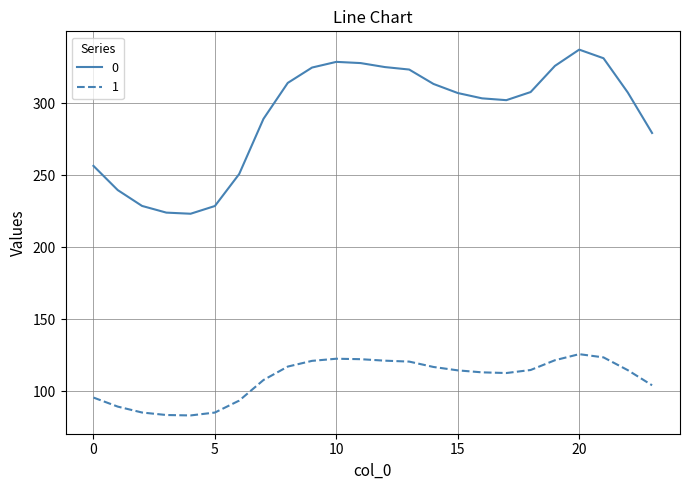

True or false: 1 and 0 intersect in this chart.

False